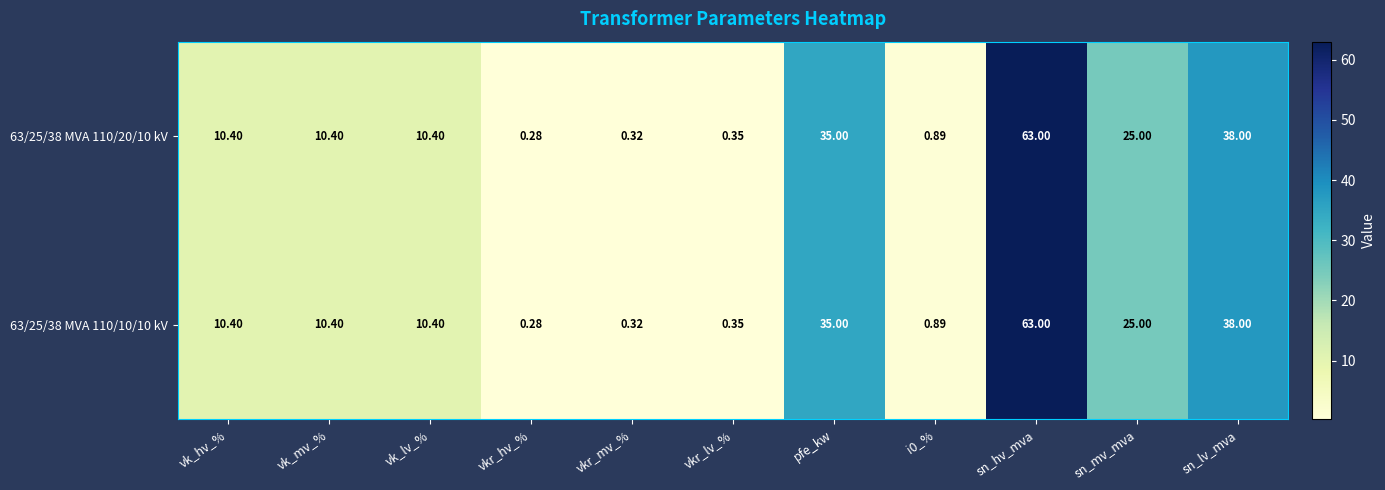

At which category is the sum across all series the highest?

sn_hv_mva